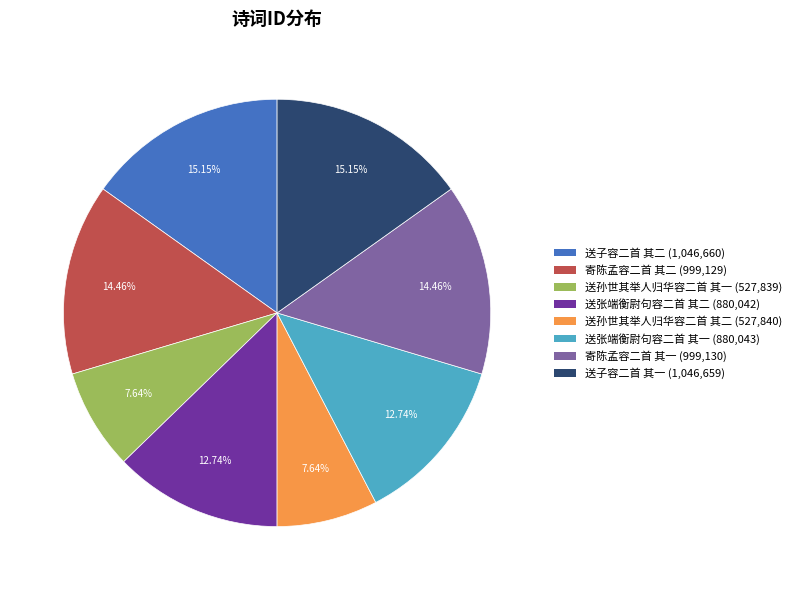

Is the sum of 送孙世其举人归华容二首 其一 and 送张端衡尉句容二首 其一 greater than half?

No